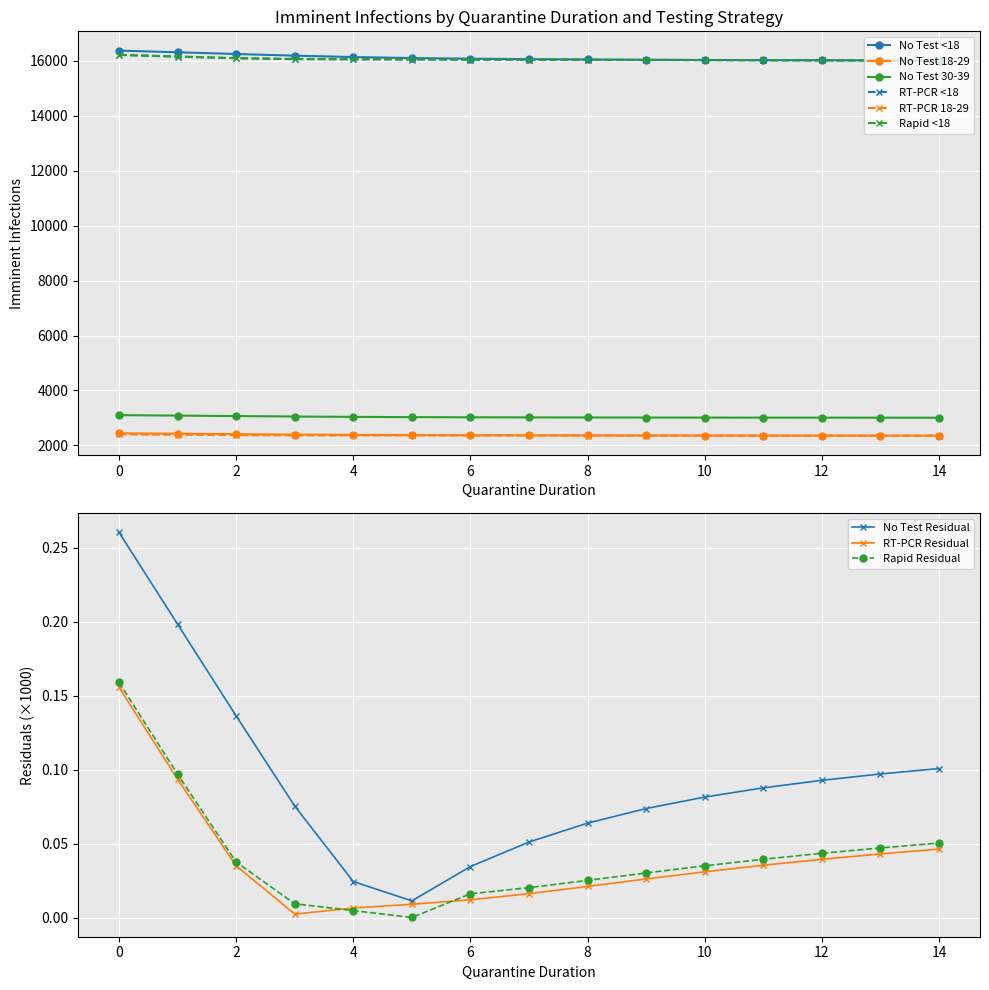

True or false: RT-PCR <18 and No Test 30-39 cross at least once.

False